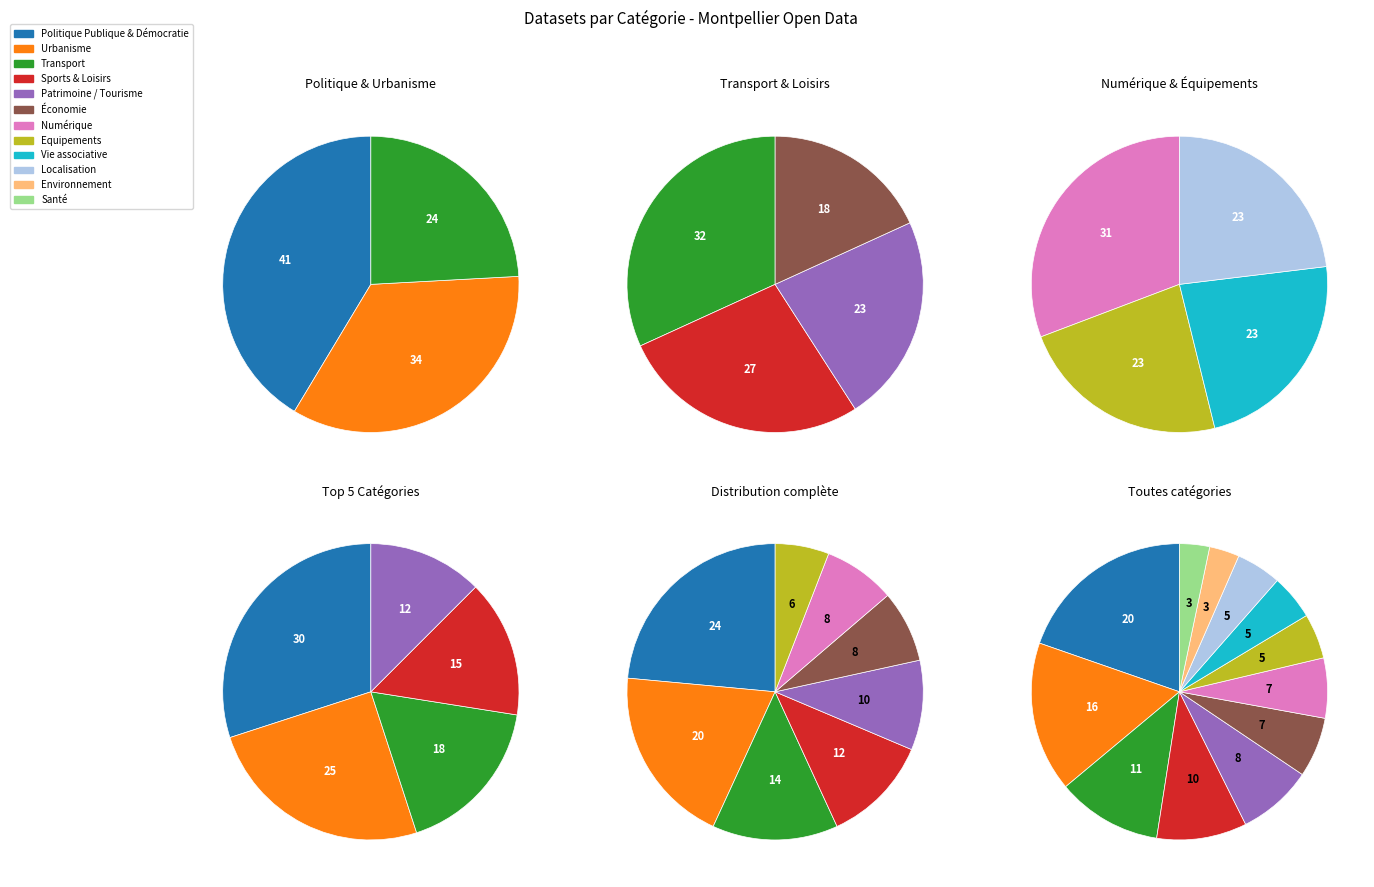

Between Santé and Patrimoine / Tourisme, which is larger?

Patrimoine / Tourisme